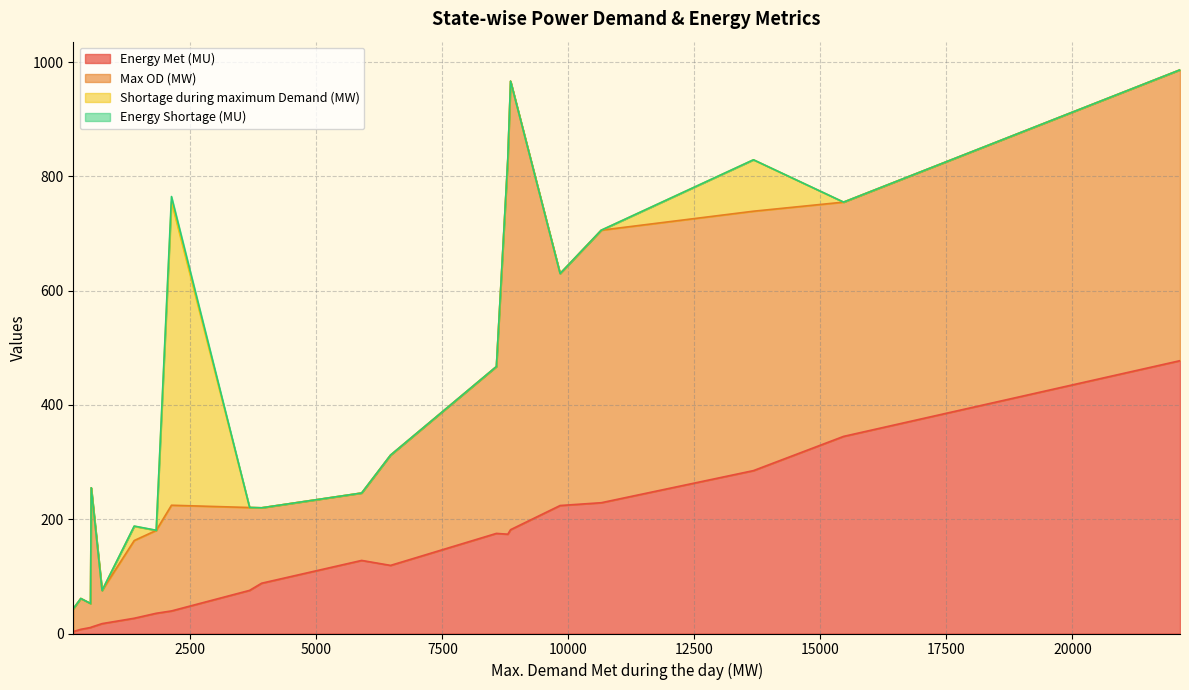

What is the maximum value for Energy Met (MU)?

477.5